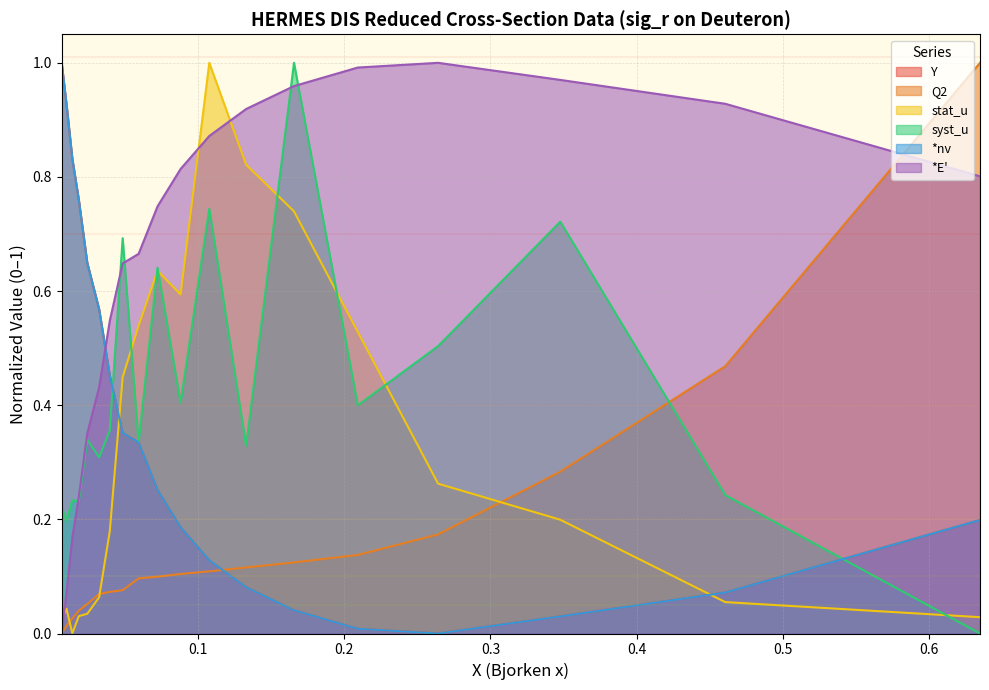

Which series changed the most between 0.0486 and 0.3477?

*E'